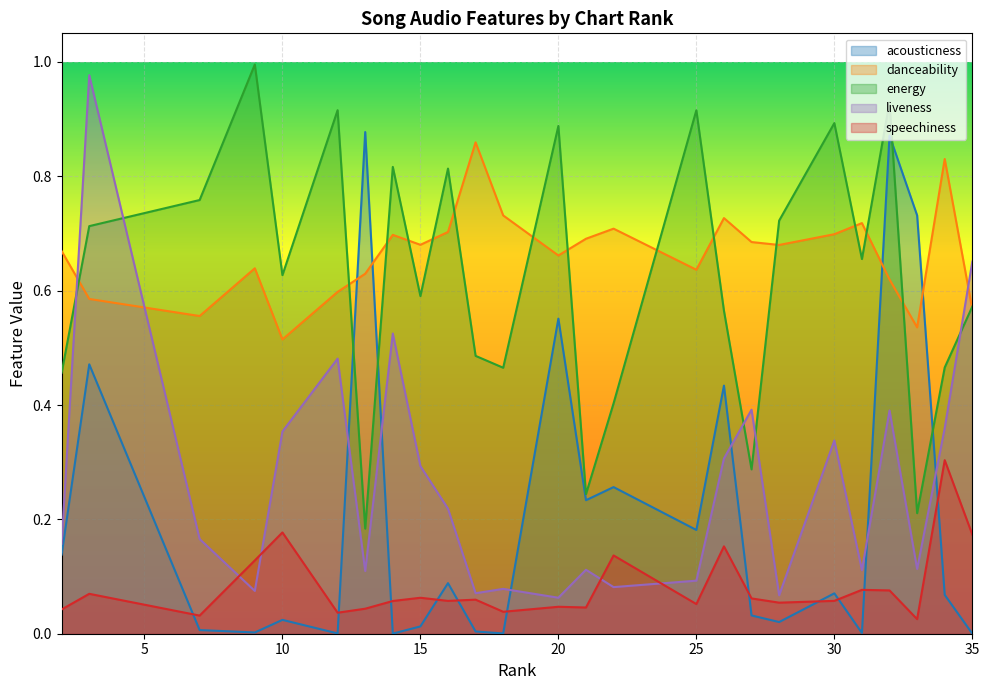

What are all the series names shown in the legend?

acousticness, danceability, energy, liveness, speechiness